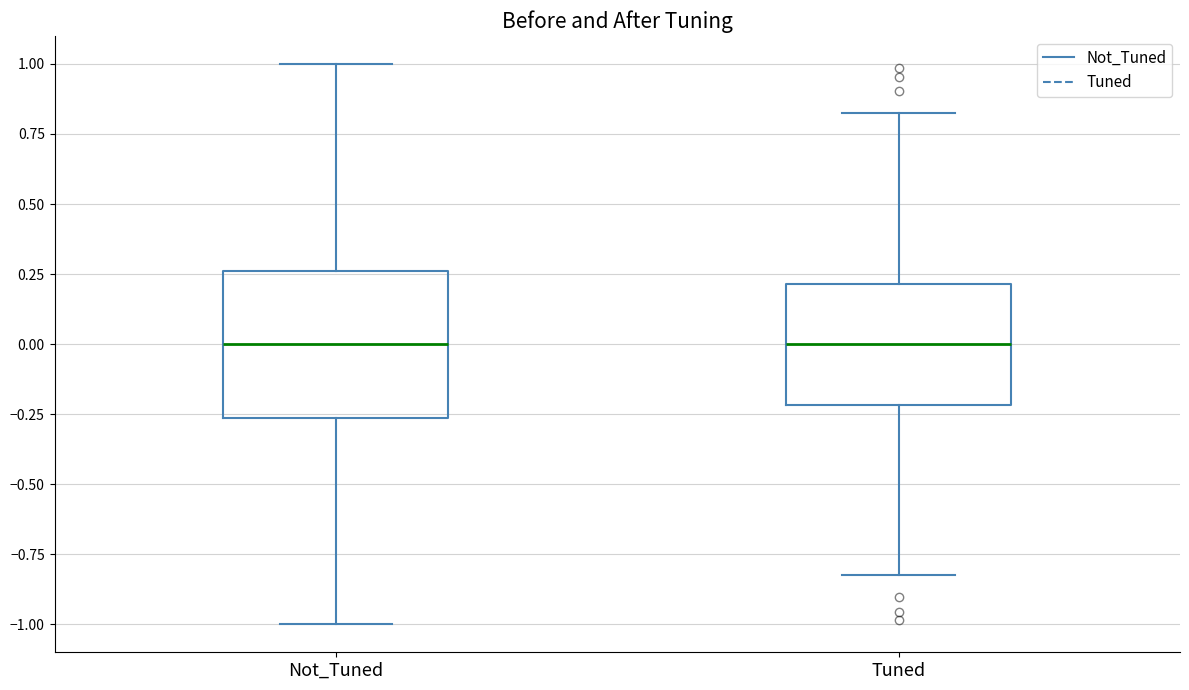

Reading left to right, transcribe this box plot: for each box, give where its median line is, the range the box spans, and where its two whiskers end, as read against the y-axis. The values are not printed on the chart, so give them approximately, as read against the axis.

Not_Tuned: median 0.00, box -0.25 to 0.25, whiskers -1.00 to 1.00
Tuned: median 0.00, box -0.20 to 0.20, whiskers -0.85 to 0.85